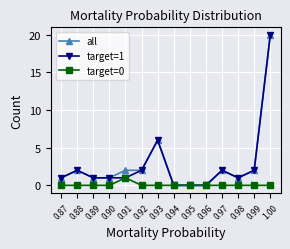

At which label is all closest to 10?

0.93